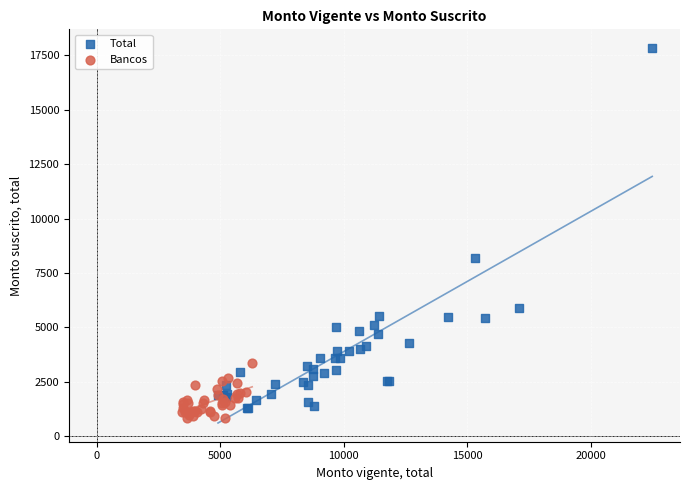

Which series has the largest Y range (max minus min)?

Total